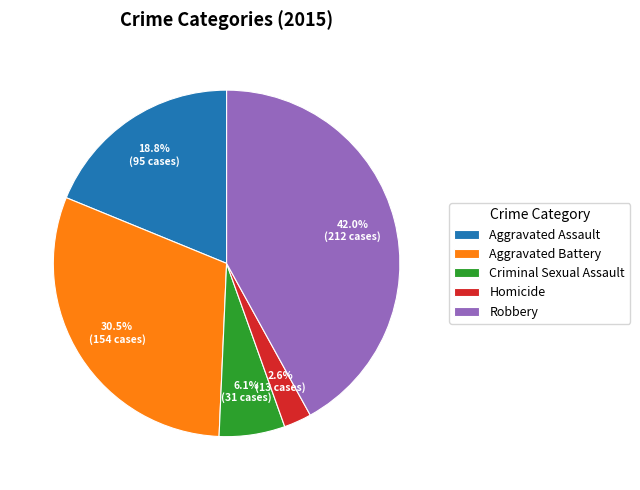

Is there a majority slice in this chart?

No